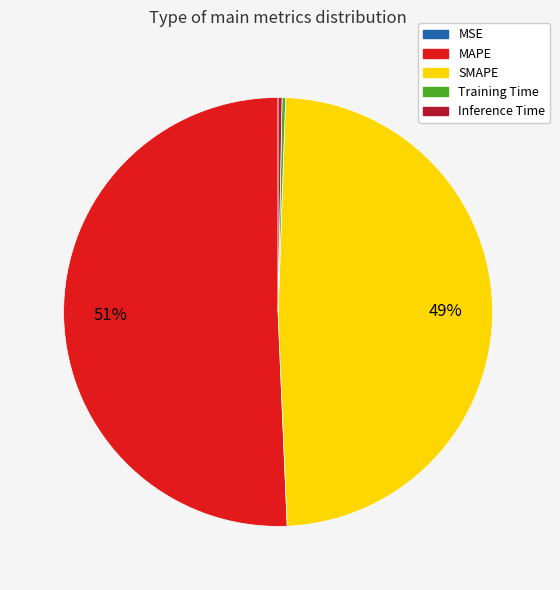

What is the largest slice in the pie chart?

MAPE